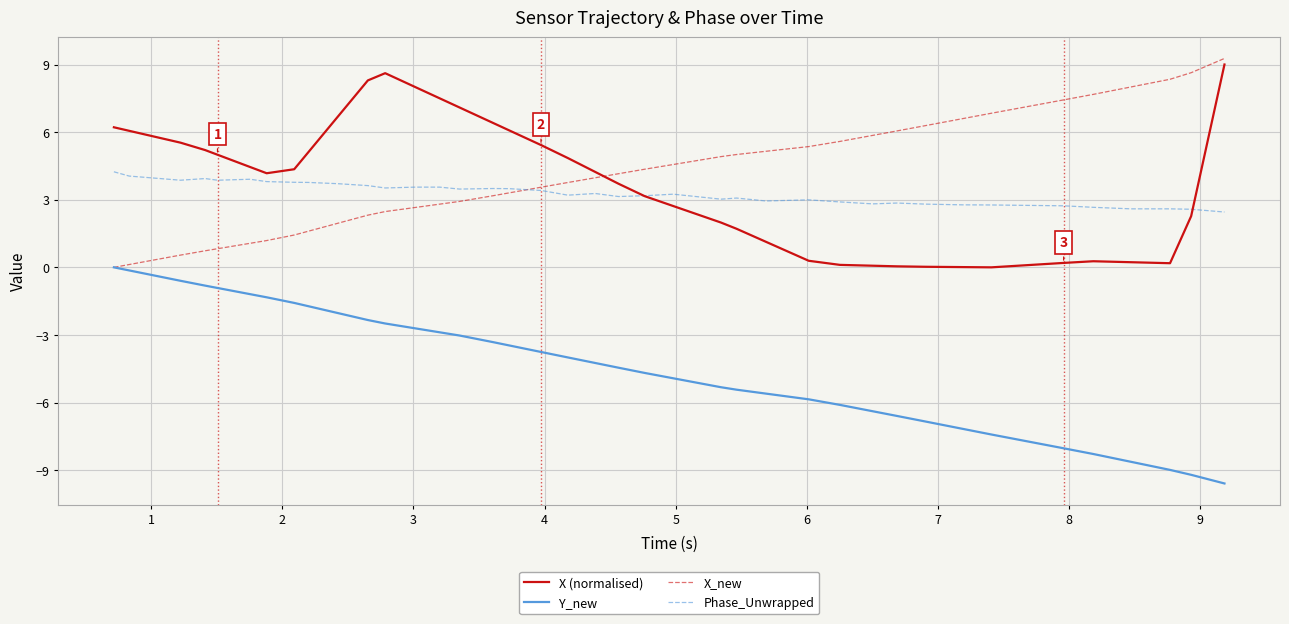

What is the minimum value shown in the chart?

-9.6